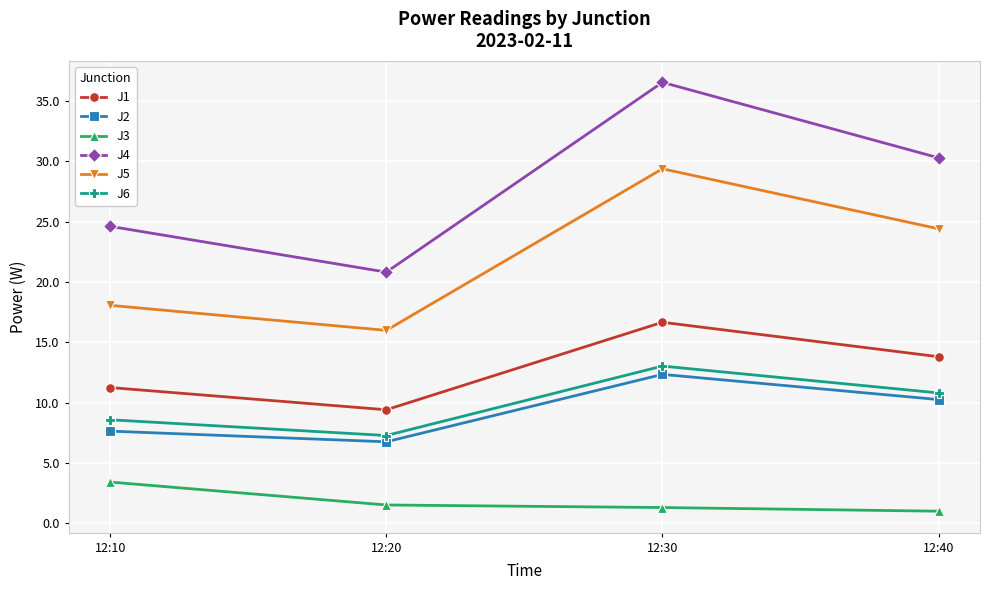

What is the value of the J2 point at the 3rd from the left?

12.3